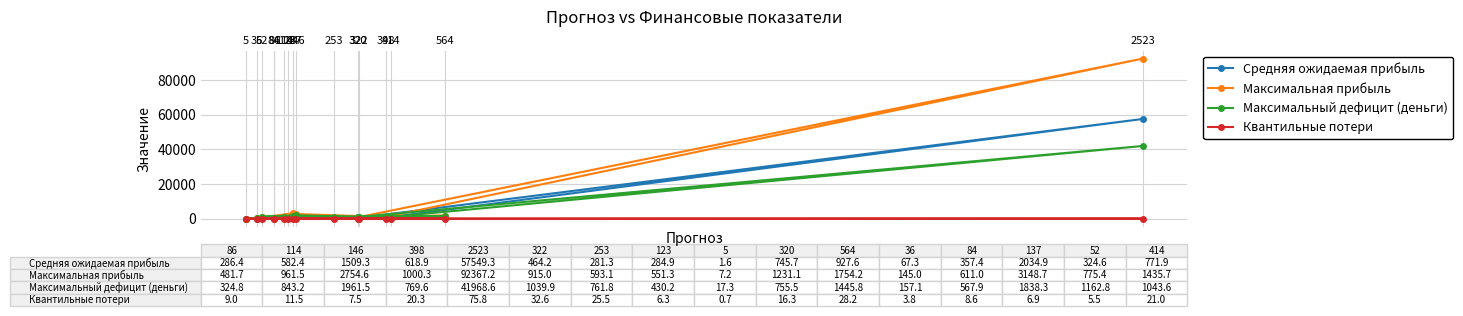

At which label does Квантильные потери reach its minimum?

5